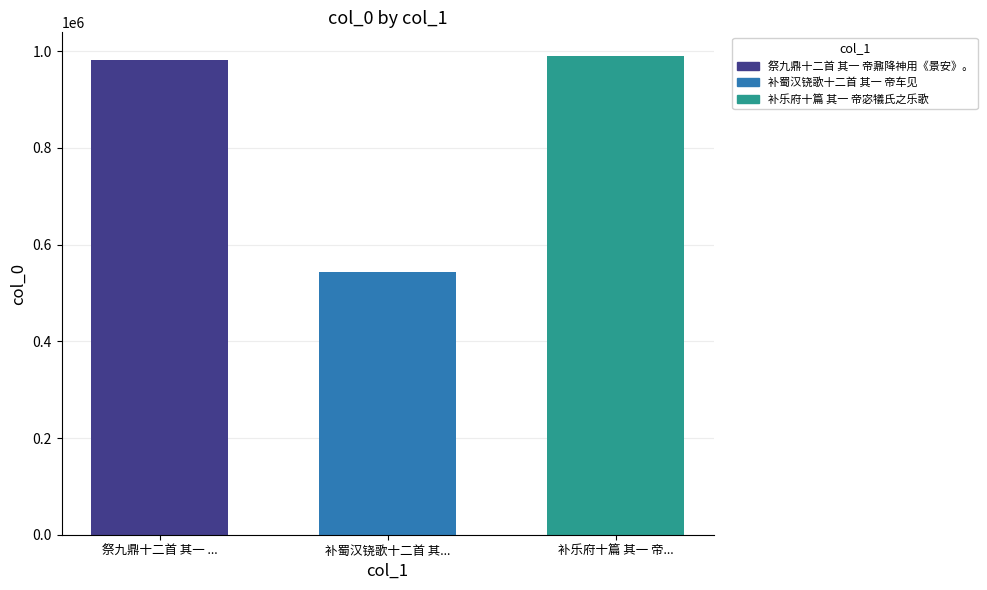

Does the chart contain any negative values?

No